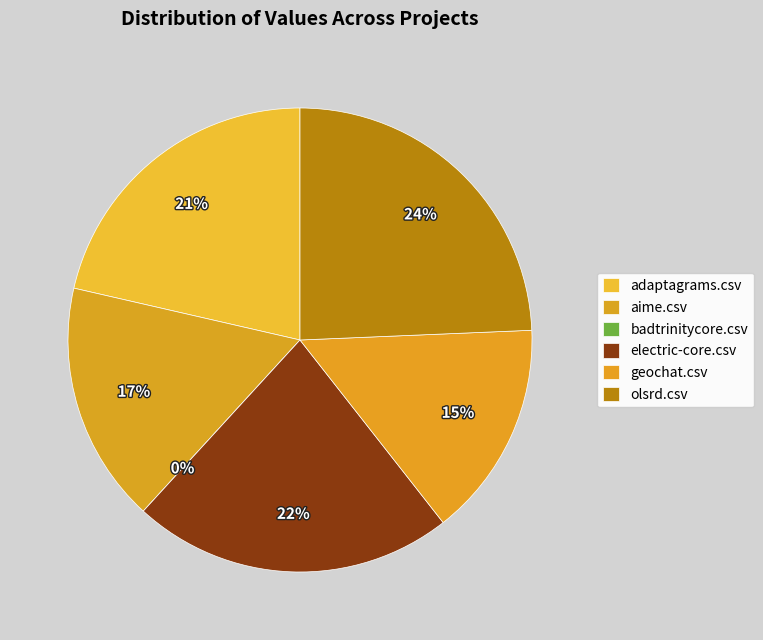

To the nearest percent, what portion does electric-core.csv represent?

22%